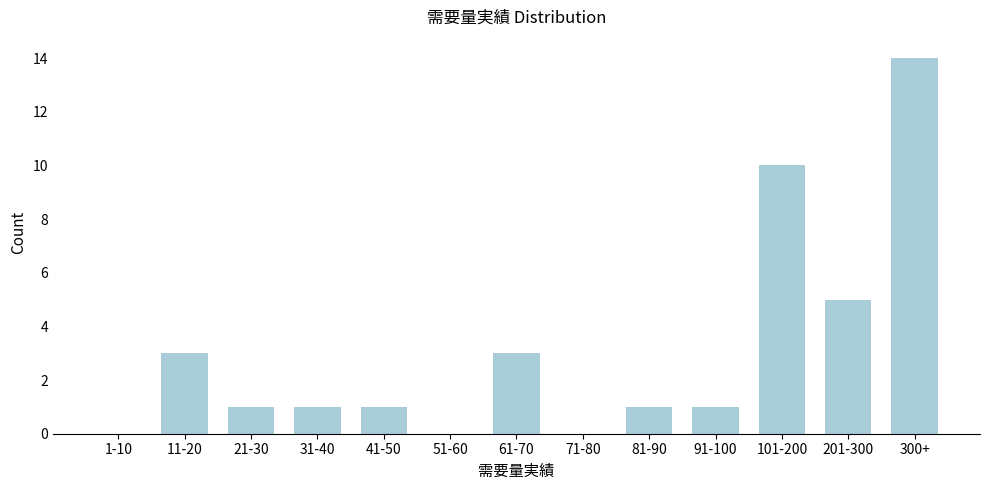

Reading left to right, extract all data points from this chart.

1-10=0	11-20=3	21-30=1	31-40=1	41-50=1	51-60=0	61-70=3	71-80=0	81-90=1	91-100=1	101-200=10	201-300=5	300+=14